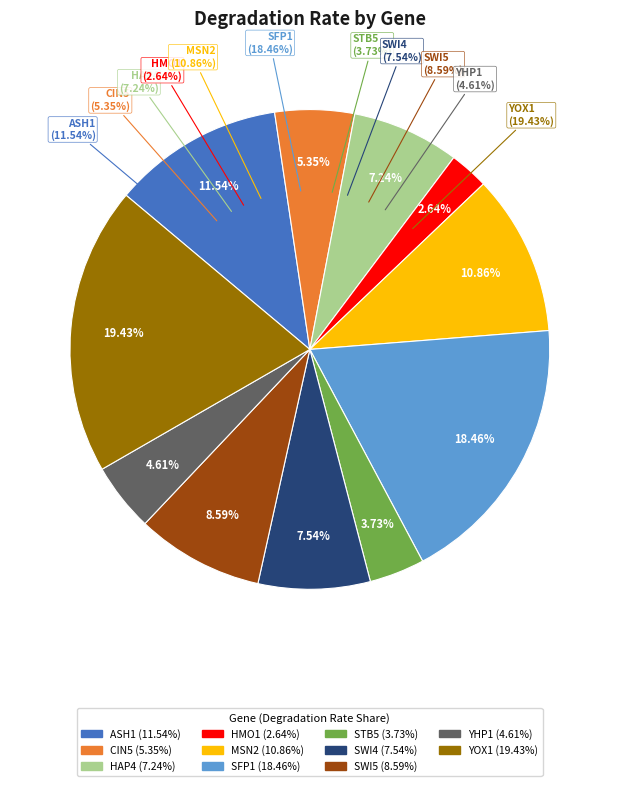

True or false: STB5 accounts for 1% of the total.

False